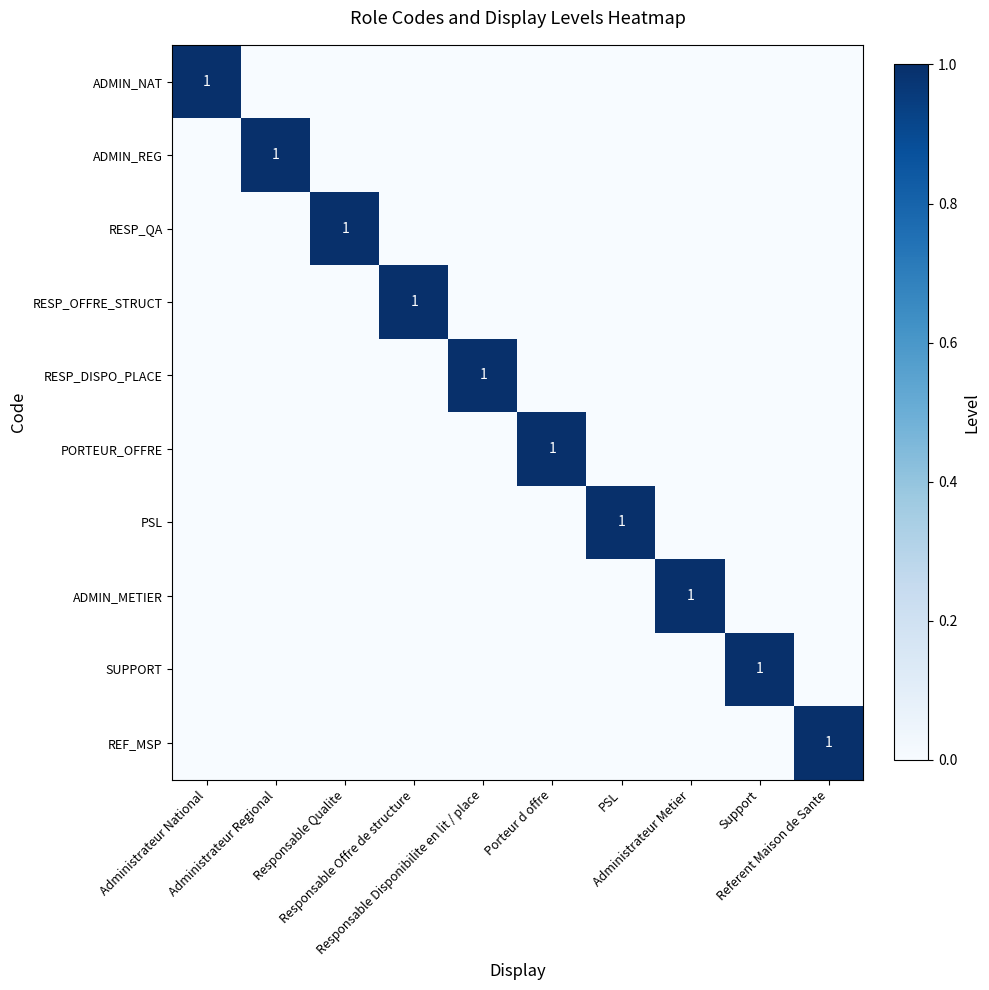

Which series has the largest total across all categories?

ADMIN_NAT